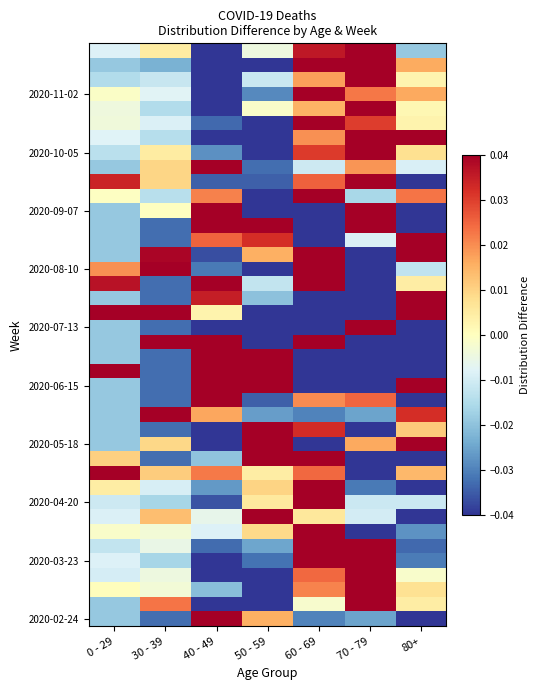

Which category has the lowest value across all series?

60 - 69